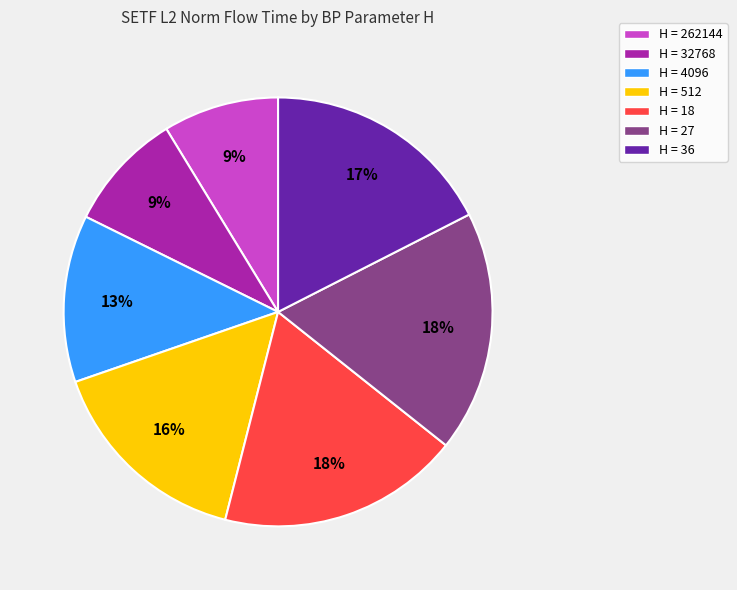

Between H = 18 and H = 512, which is larger?

H = 18